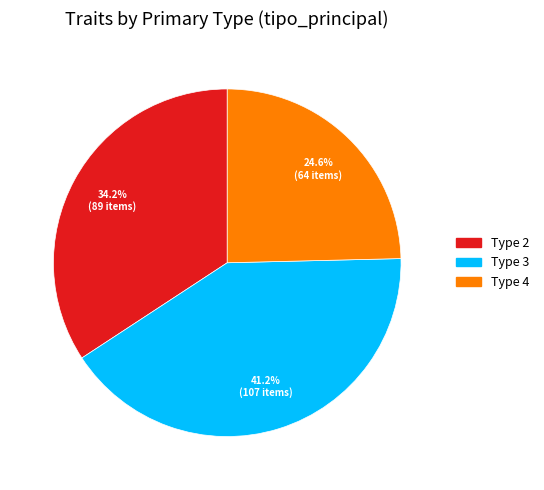

Is there any slice that represents more than half of the pie?

No